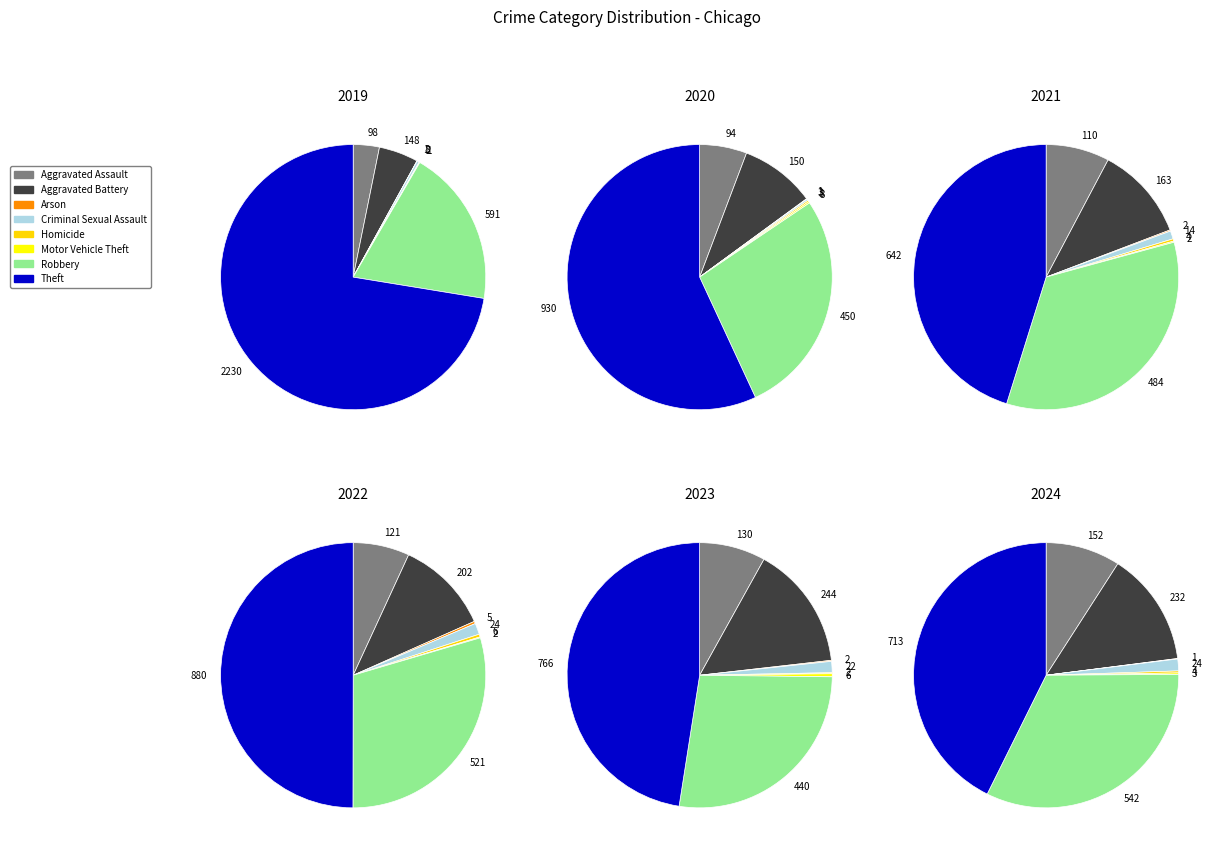

Does any single category account for the majority?

No